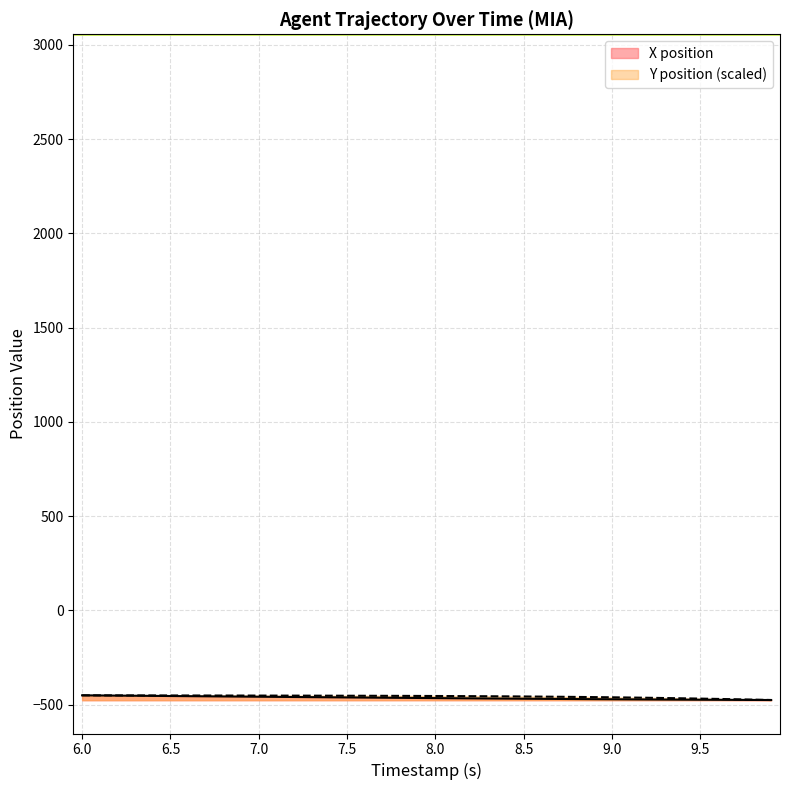

Reading left to right, extract all data points from this chart.

X: -450.1	-450.8	-451.6	-452.3	-453.0	-453.8	-454.5	-455.3	-456.0	-456.8	-457.5	-458.3	-459.0	-459.7	-460.5	-461.2	-462.0	-462.7	-463.4	-464.1	-464.8	-465.5	-466.2	-466.8	-467.5	-468.1	-468.7	-469.3	-469.9	-470.5	-471.0	-471.6	-472.1	-472.5	-473.0	-473.5	-473.9	-474.3	-474.6	-475.0
Y: -450.1	-450.3	-450.4	-450.6	-450.7	-450.9	-451.0	-451.1	-451.2	-451.3	-451.5	-451.6	-451.7	-451.9	-452.1	-452.3	-452.5	-452.7	-453.0	-453.3	-453.7	-454.1	-454.5	-455.0	-455.6	-456.2	-456.9	-457.7	-458.6	-459.6	-460.6	-461.8	-463.1	-464.5	-465.9	-467.5	-469.2	-471.0	-473.0	-475.0